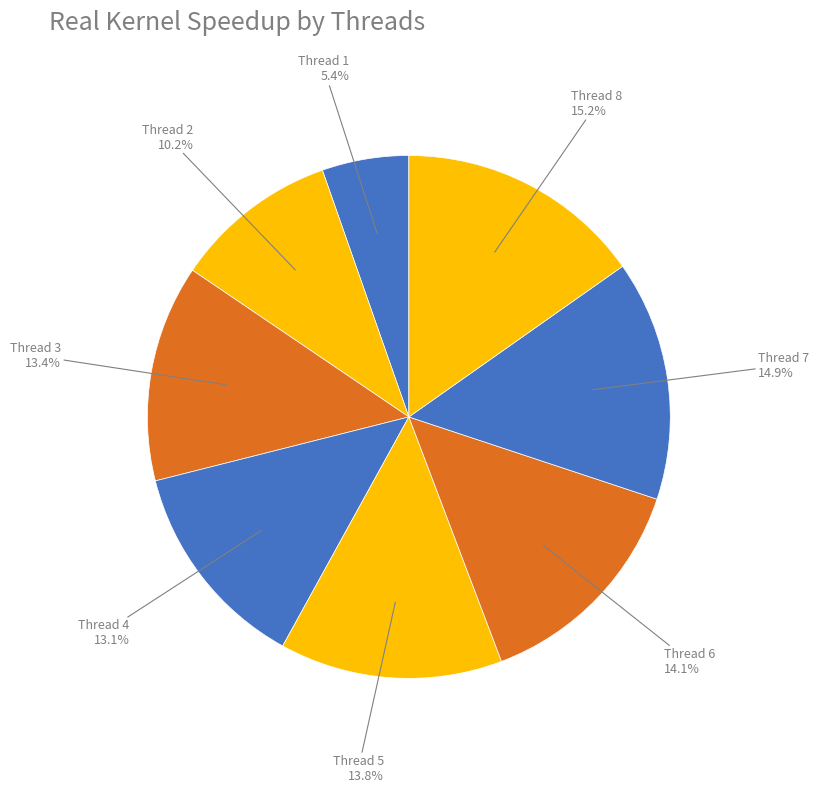

What is the largest slice in the pie chart?

8